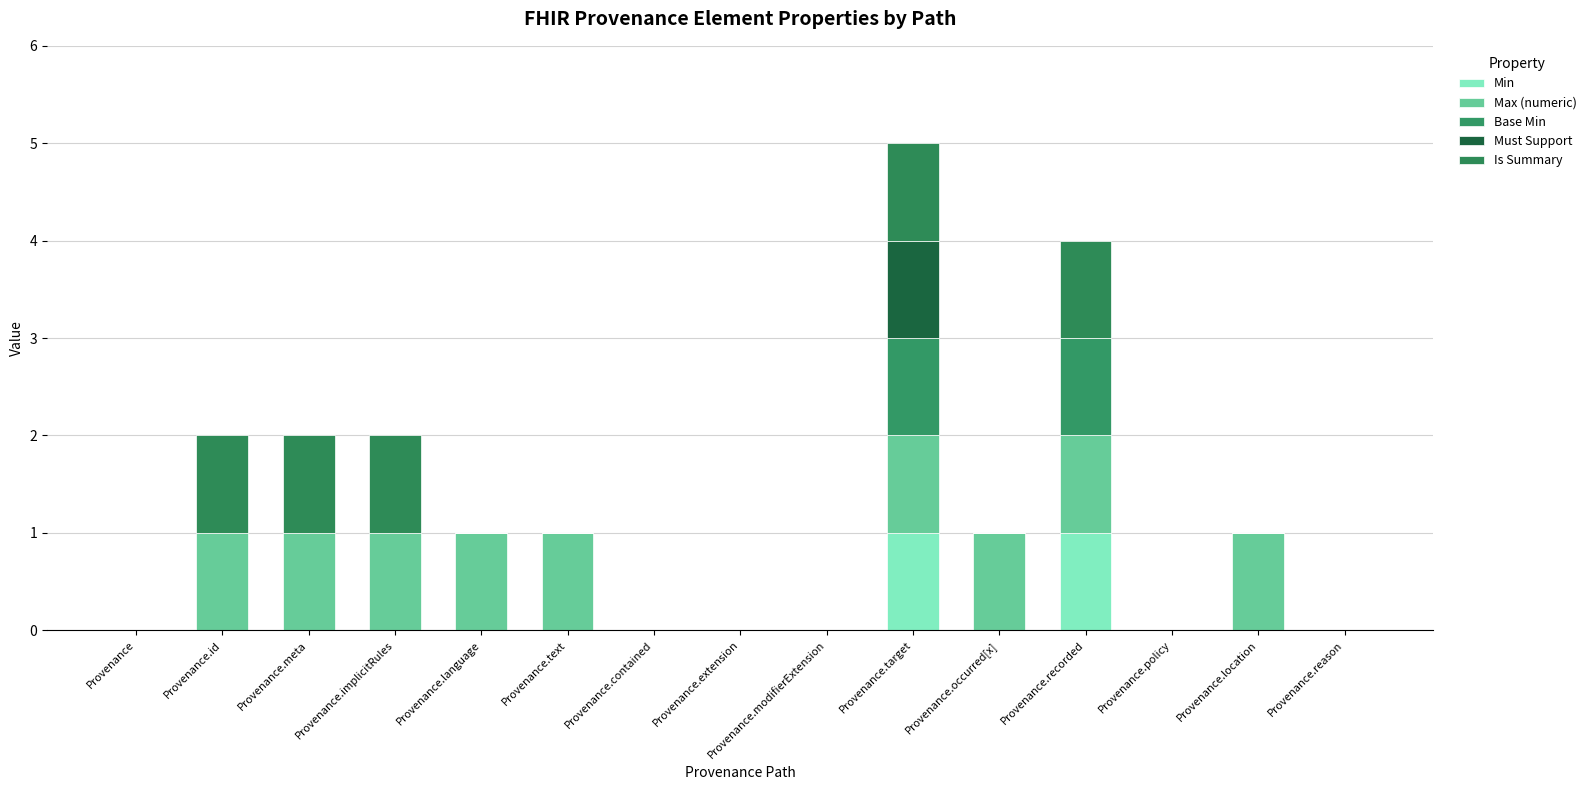

What is the label of the 15th bar from the right?

Provenance